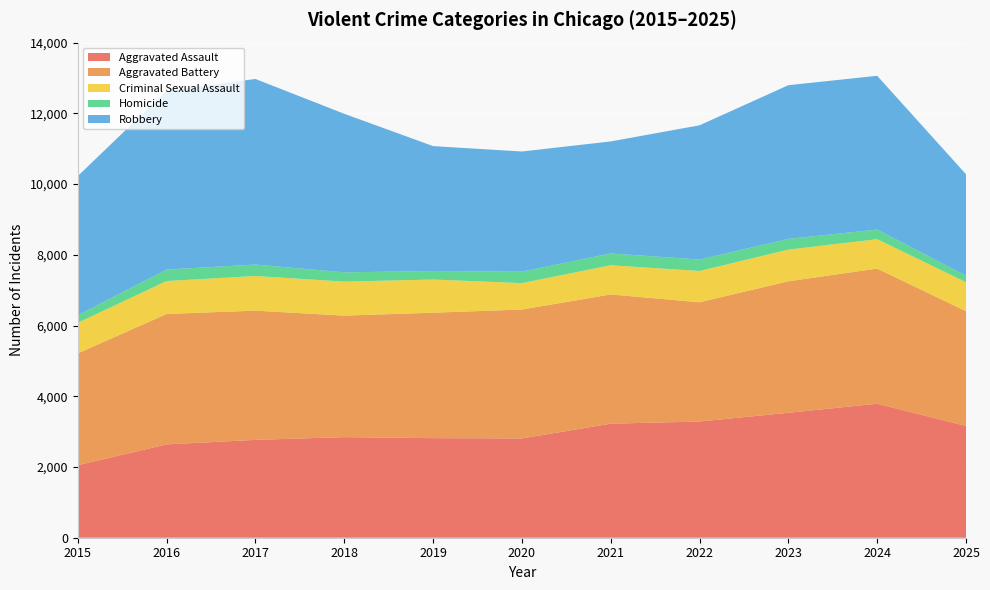

Reading left to right, extract all data points from this chart.

Aggravated Assault: 2051	2639	2767	2844	2816	2808	3225	3286	3533	3789	3160
Aggravated Battery: 3162	3688	3654	3436	3547	3645	3654	3372	3718	3822	3245
Criminal Sexual Assault: 866	931	980	962	938	747	826	885	897	832	821
Homicide: 211	326	323	262	240	323	333	323	302	271	183
Robbery: 3936	5056	5248	4484	3533	3398	3168	3796	4346	4348	2869